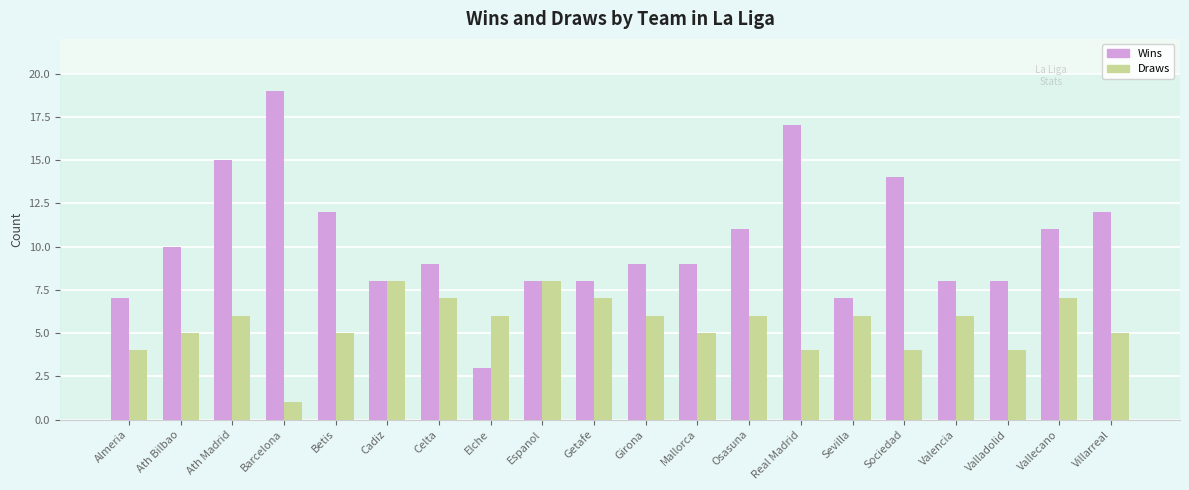

Is it true that Wins equals 5 at Cadiz?

False